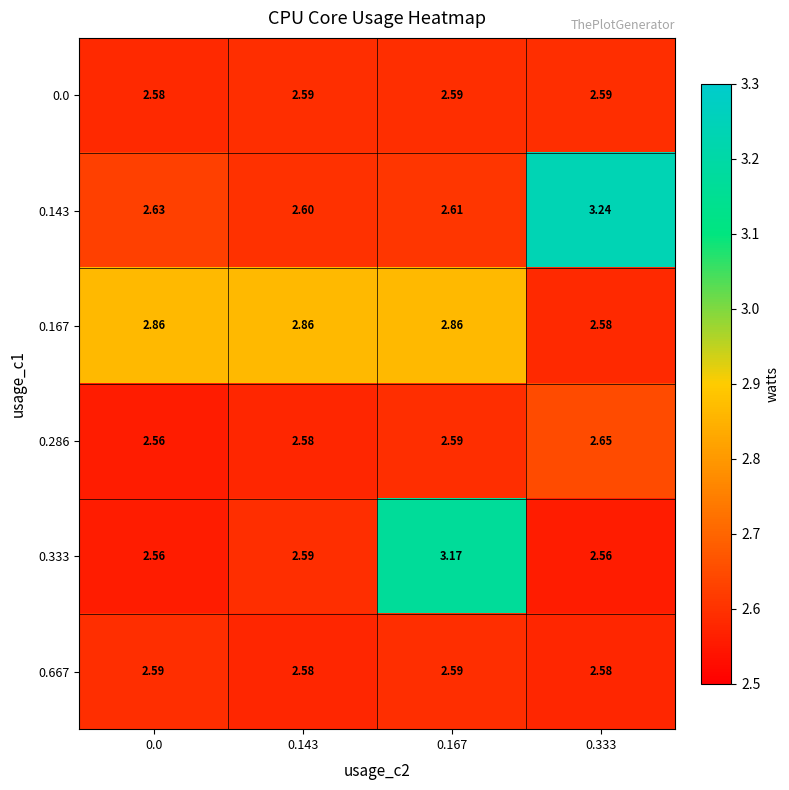

At which category is the sum across all series the highest?

0.167